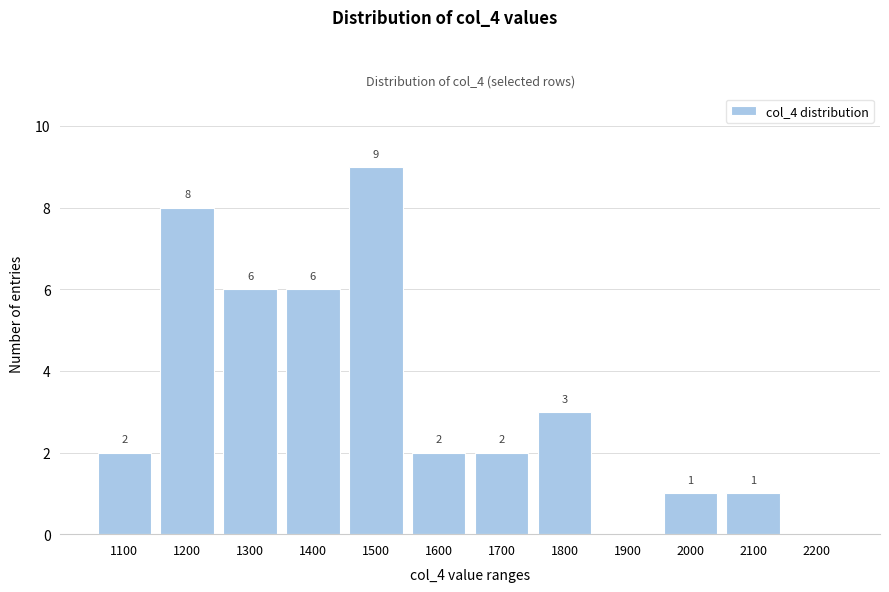

Reading left to right, what are all the values shown in this chart?

1100=2	1200=8	1300=6	1400=6	1500=9	1600=2	1700=2	1800=3	1900=0	2000=1	2100=1	2200=0